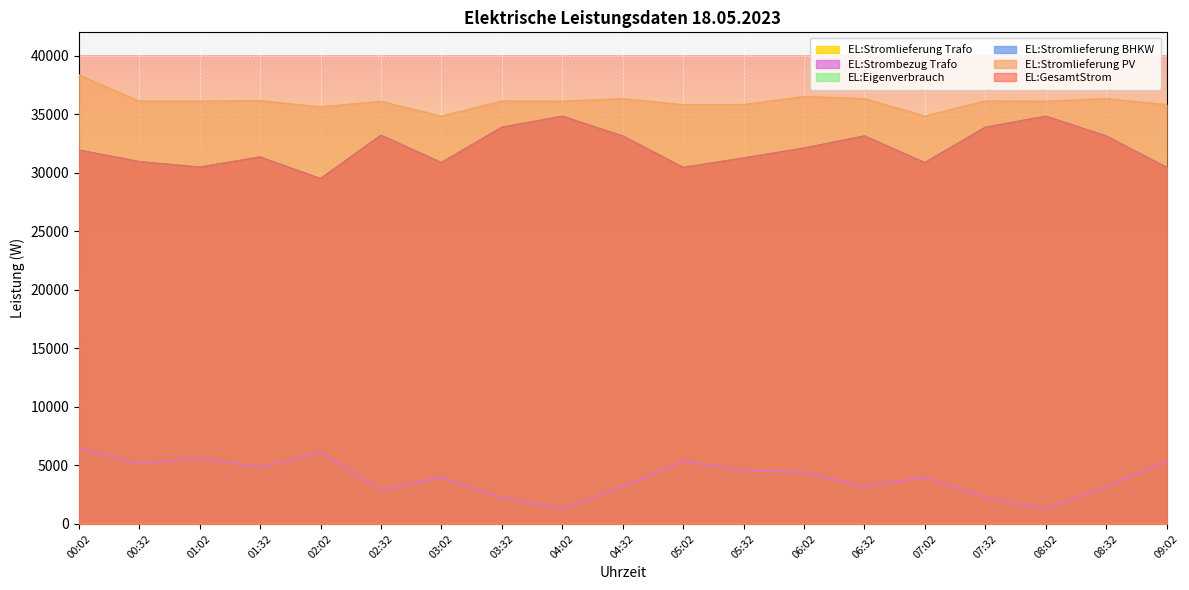

How many data points in EL:Eigenverbrauch are less than 31941?

9